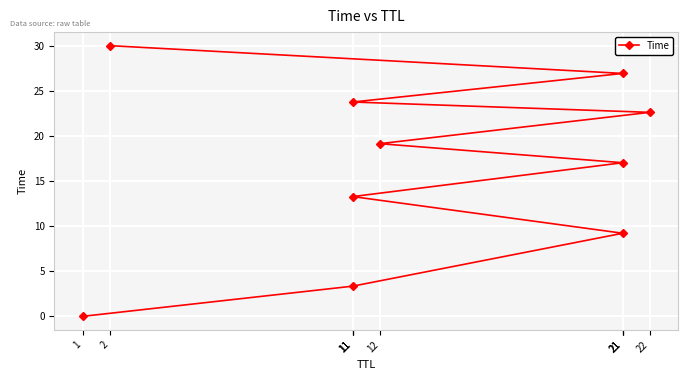

The chart shows a value of 19.1 at 12. True or false?

True